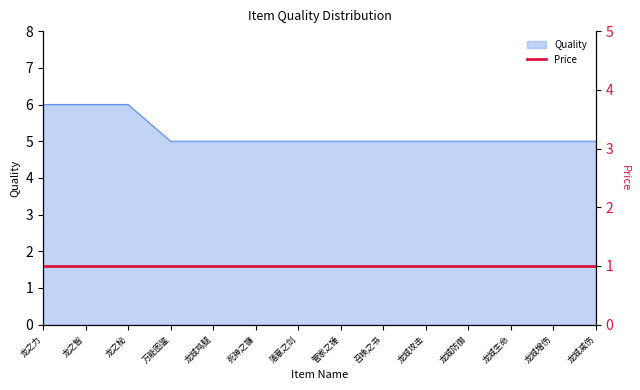

What is the average value?

5